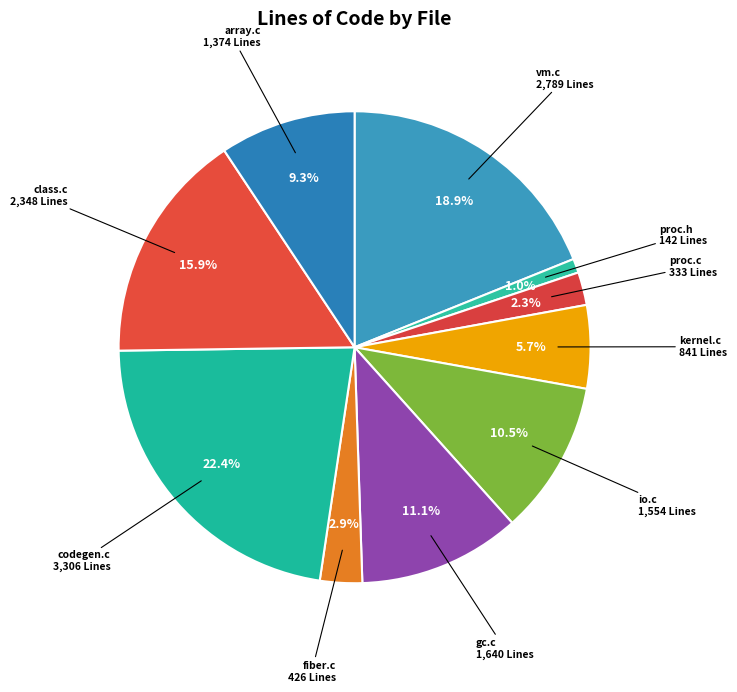

Count the number of slices in the pie.

10